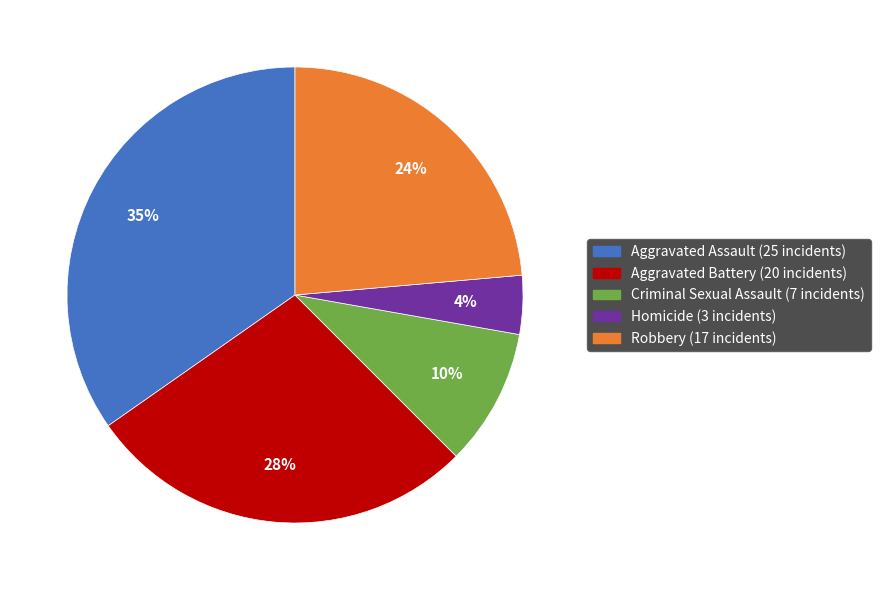

Which slice is the smallest?

Homicide